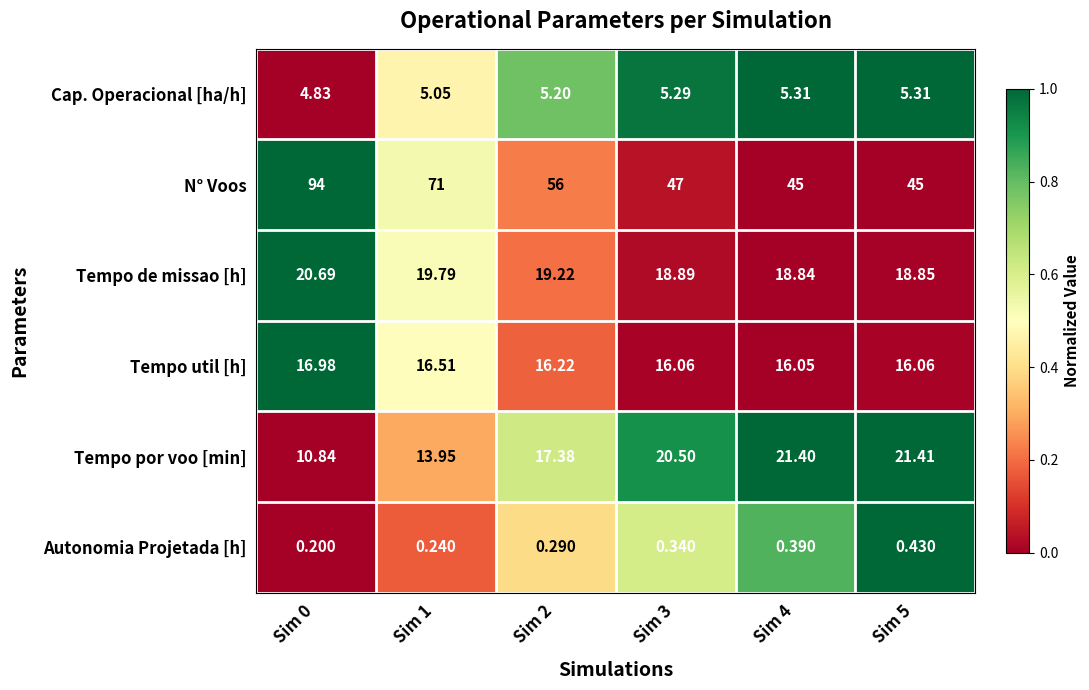

Which series has the widest spread of values?

N° Voos